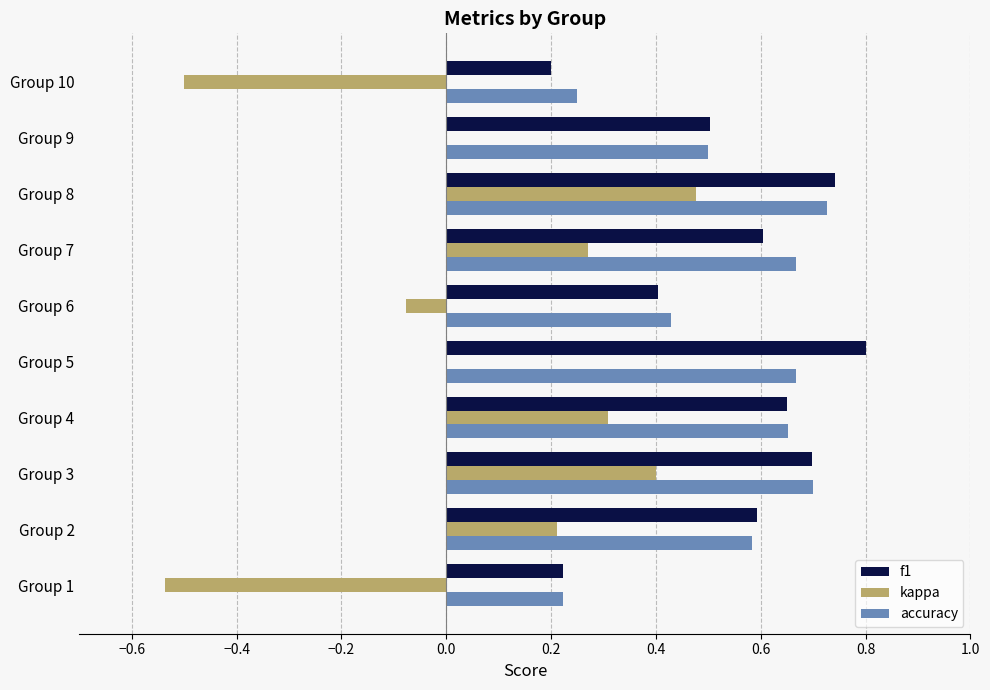

What is the sum of all accuracy values?

5.4